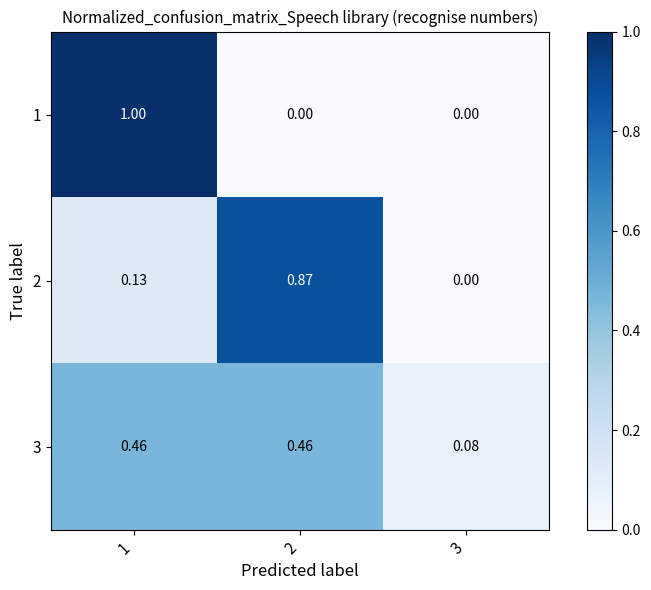

At how many categories does at least one series exceed 0?

3